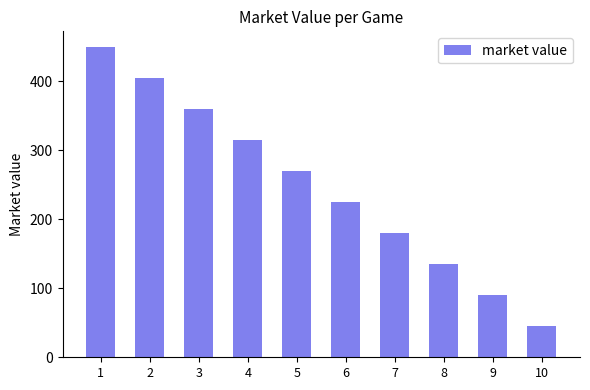

What is the difference between the values at 1 and 2?

45